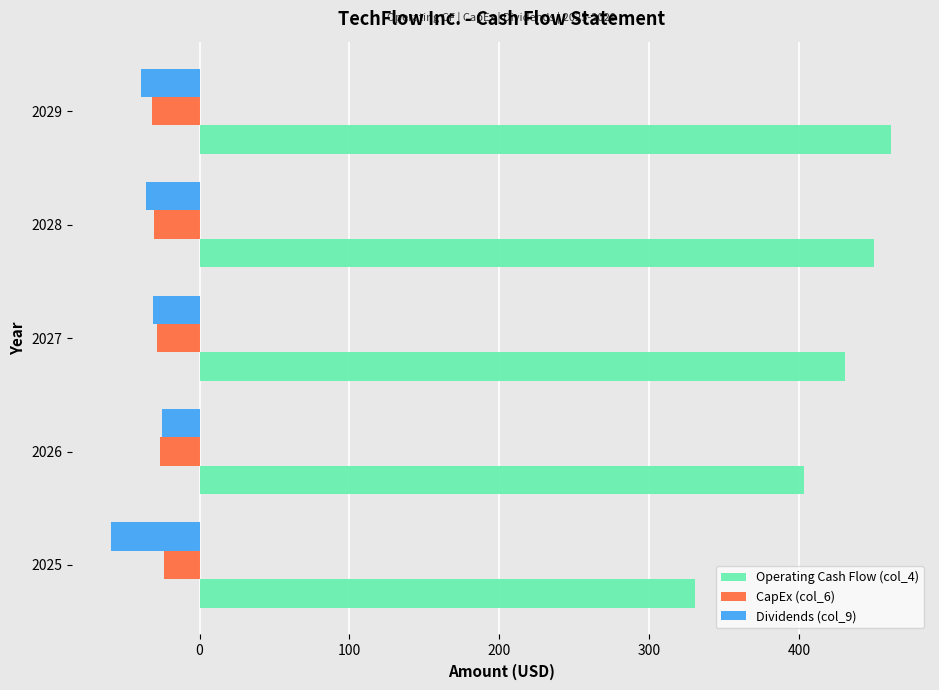

How many values in the CapEx (col_6) series exceed -28?

2